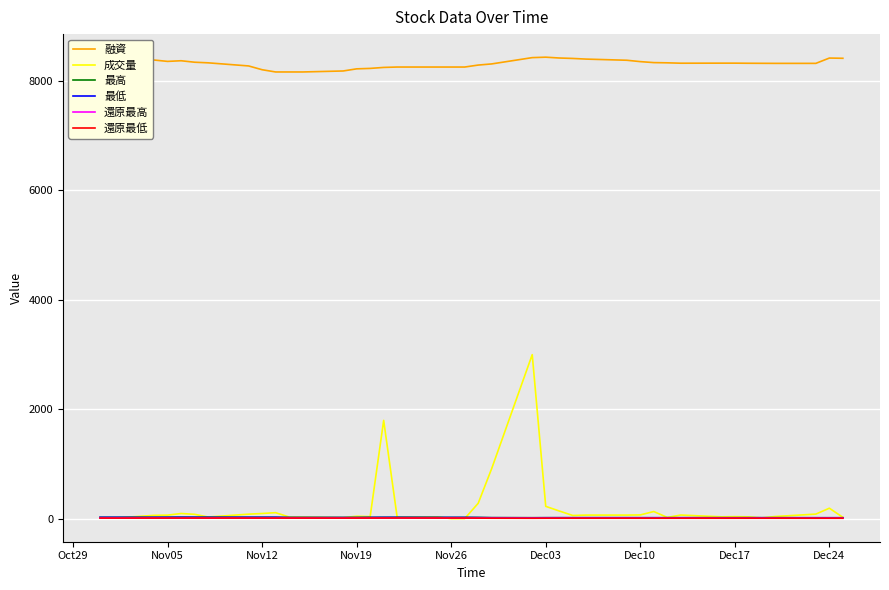

What is the maximum value for 成交量?

3001.0